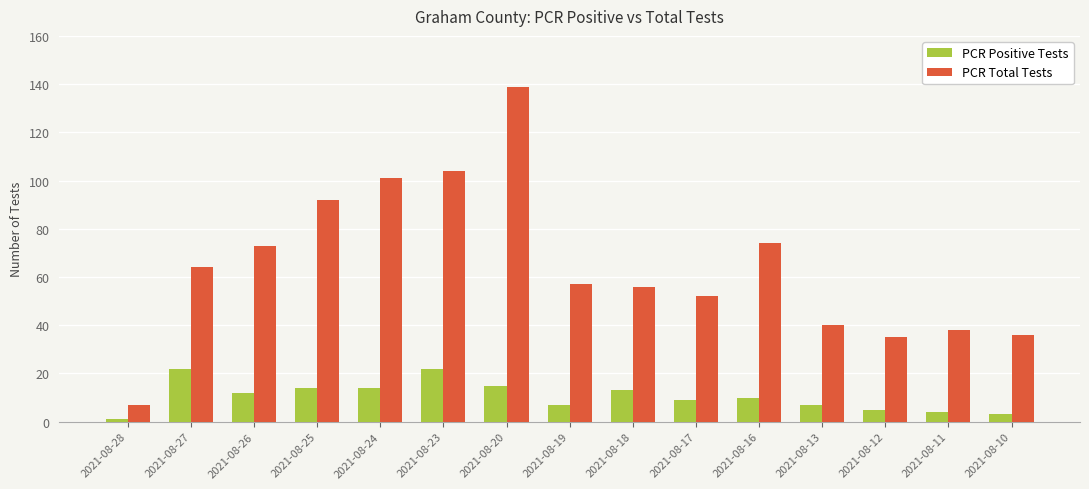

Reading right to left, list all the values displayed in this chart.

PCR Positive Tests: 2021-08-10=3	2021-08-11=4	2021-08-12=5	2021-08-13=7	2021-08-16=10	2021-08-17=9	2021-08-18=13	2021-08-19=7	2021-08-20=15	2021-08-23=22	2021-08-24=14	2021-08-25=14	2021-08-26=12	2021-08-27=22	2021-08-28=1
PCR Total Tests: 2021-08-10=36	2021-08-11=38	2021-08-12=35	2021-08-13=40	2021-08-16=74	2021-08-17=52	2021-08-18=56	2021-08-19=57	2021-08-20=139	2021-08-23=104	2021-08-24=101	2021-08-25=92	2021-08-26=73	2021-08-27=64	2021-08-28=7